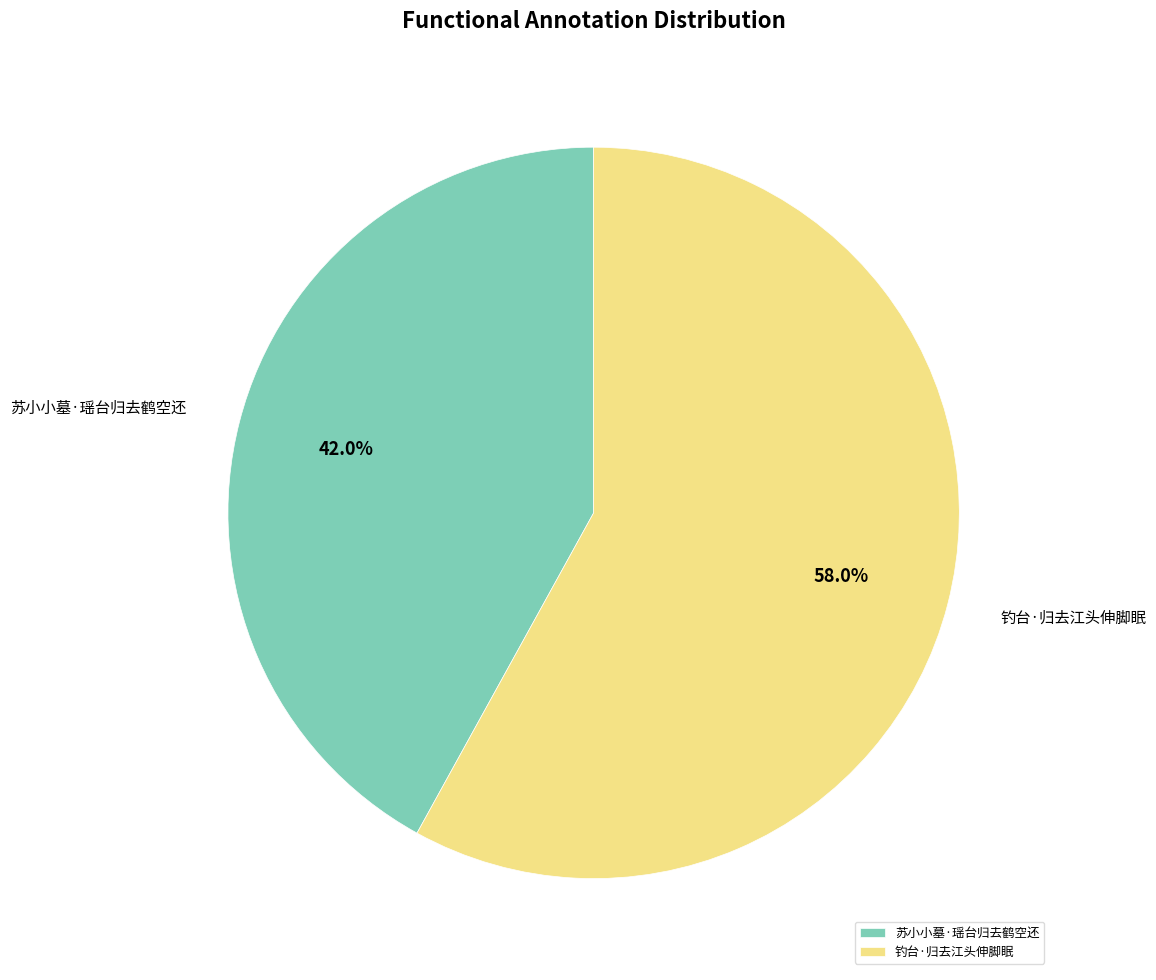

Is 钓台·归去江头伸脚眠 the majority of the pie?

Yes